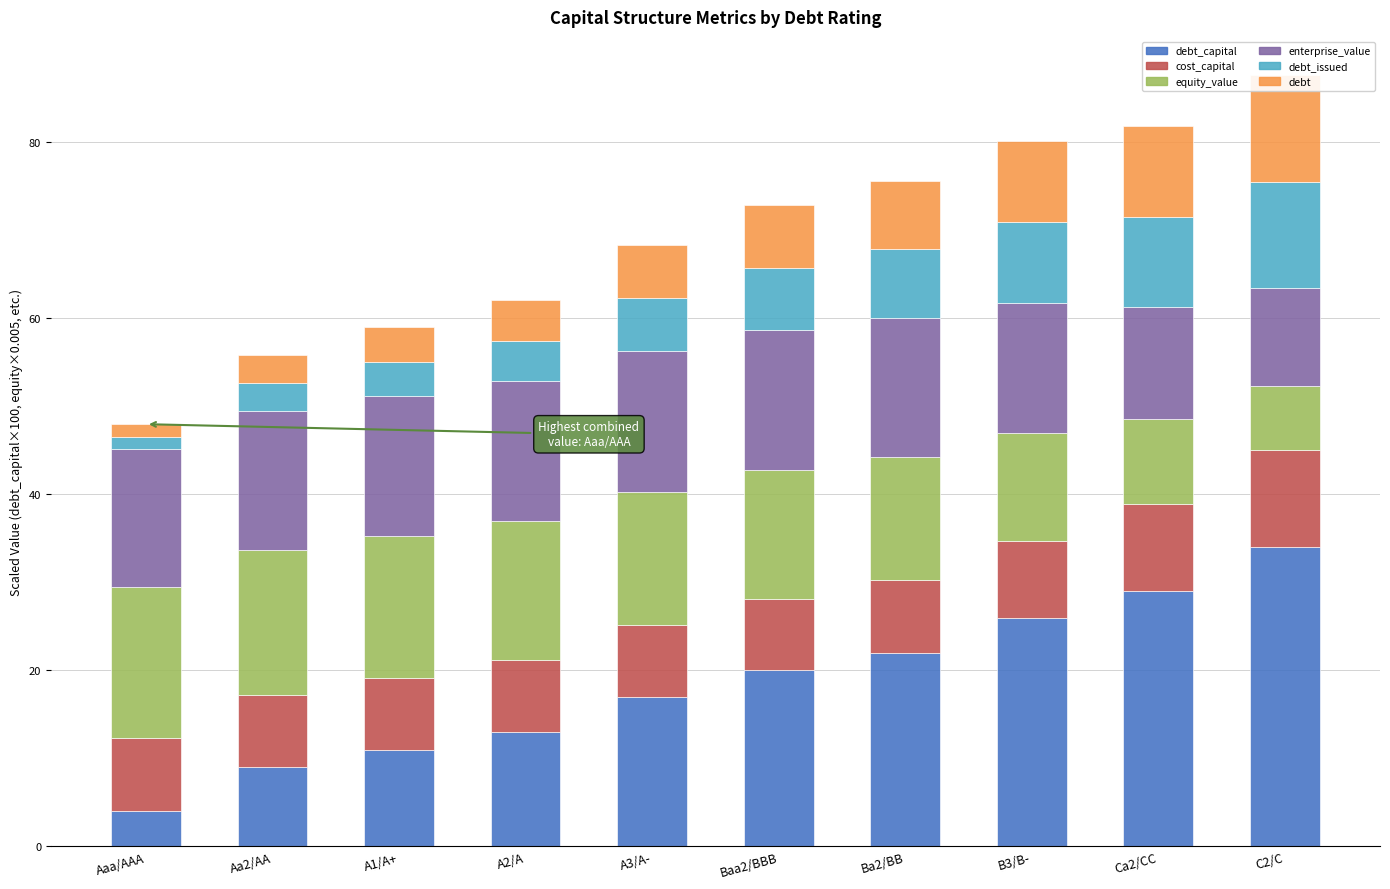

Reading left to right, transcribe all the data shown in this chart.

debt_capital: 4.0	9.0	11.0	13.0	17.0	20.0	22.0	26.0	29.0	34.0
cost_capital: 8.3	8.2	8.2	8.2	8.1	8.2	8.2	8.7	9.9	11.0
equity_value: 17.2	16.5	16.1	15.8	15.2	14.6	14.0	12.3	9.7	7.3
enterprise_value: 15.7	15.8	15.8	15.9	15.9	15.9	15.7	14.7	12.6	11.1
debt_issued: 1.4	3.2	3.9	4.6	6.0	7.1	7.8	9.2	10.3	12.1
debt: 1.4	3.2	3.9	4.6	6.0	7.1	7.8	9.2	10.3	12.1